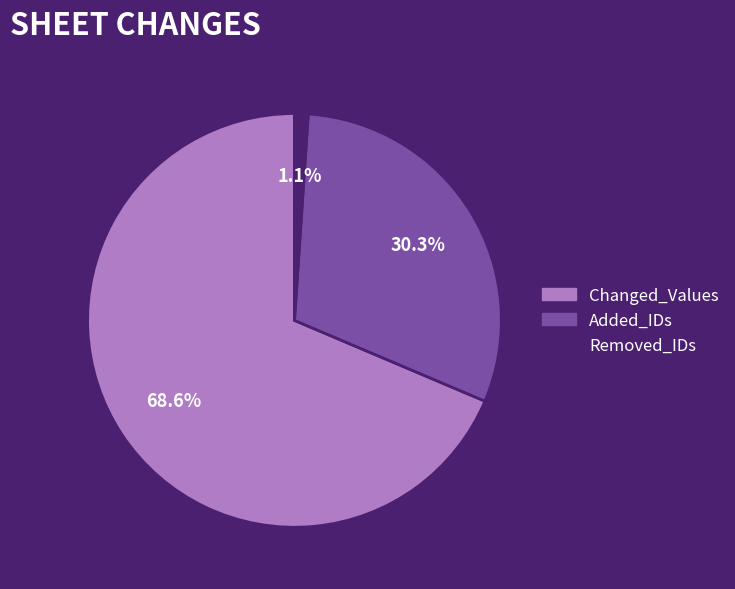

The Removed_IDs slice represents 1% of the pie. True or false?

True